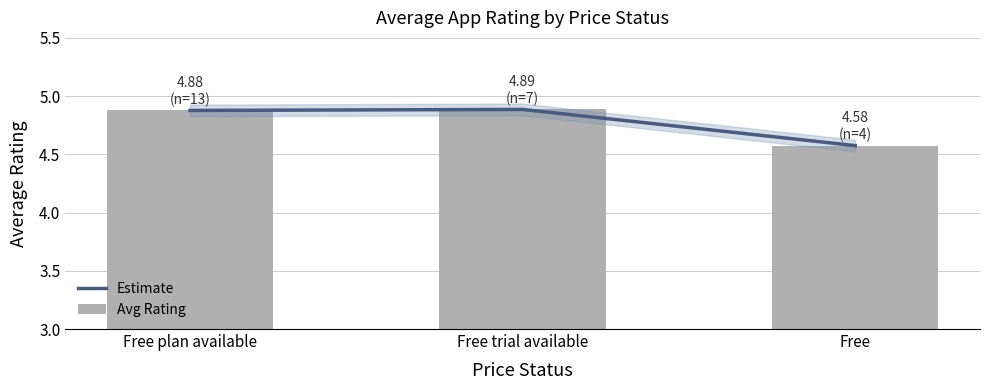

At how many categories does at least one series exceed 4?

3